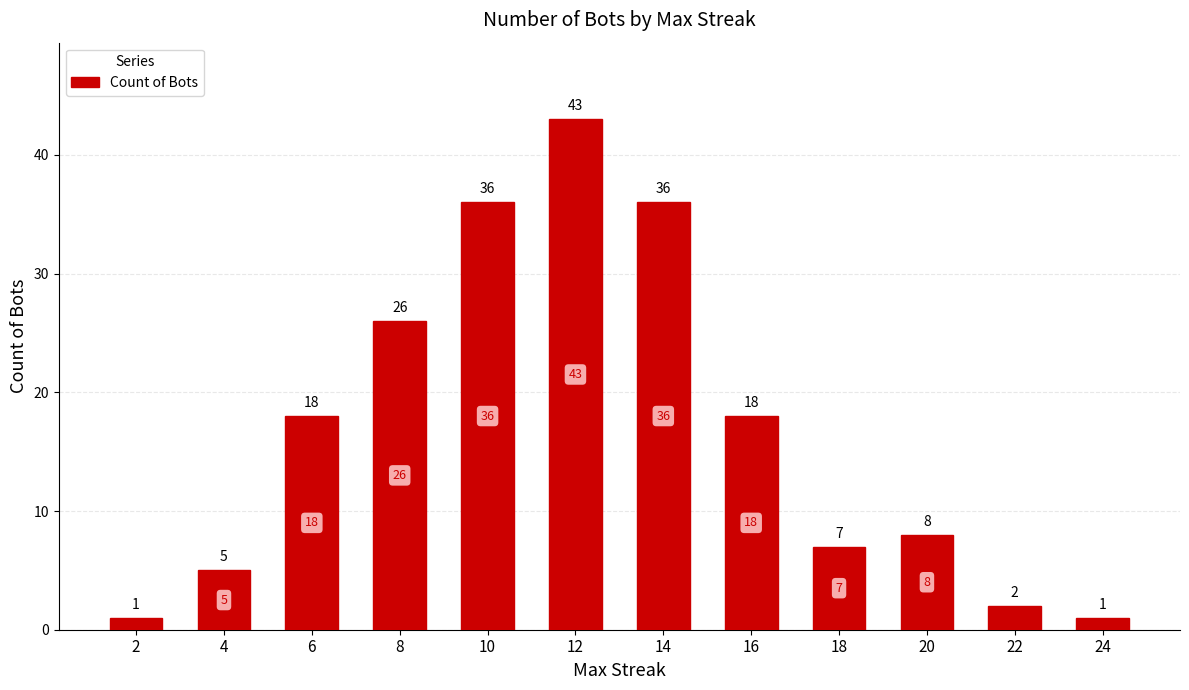

Does the chart contain any negative values?

No